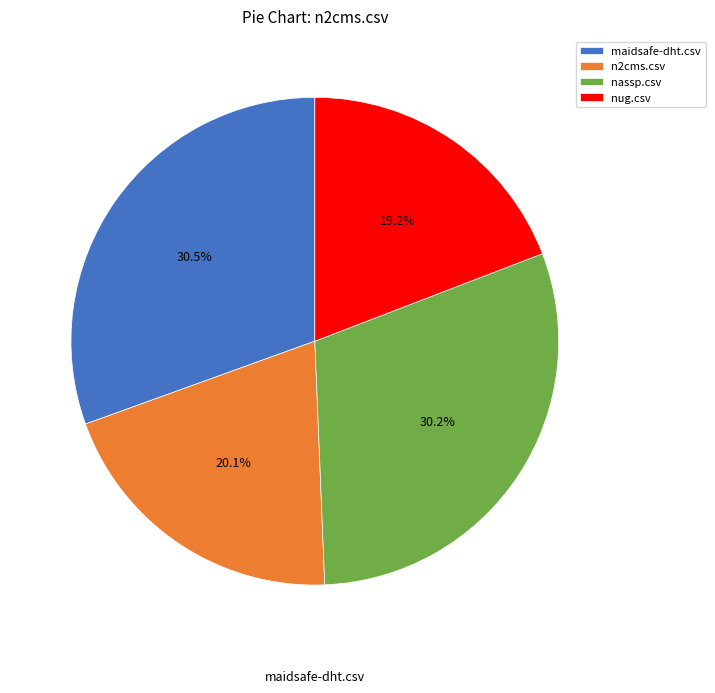

Is there any slice that represents more than half of the pie?

No